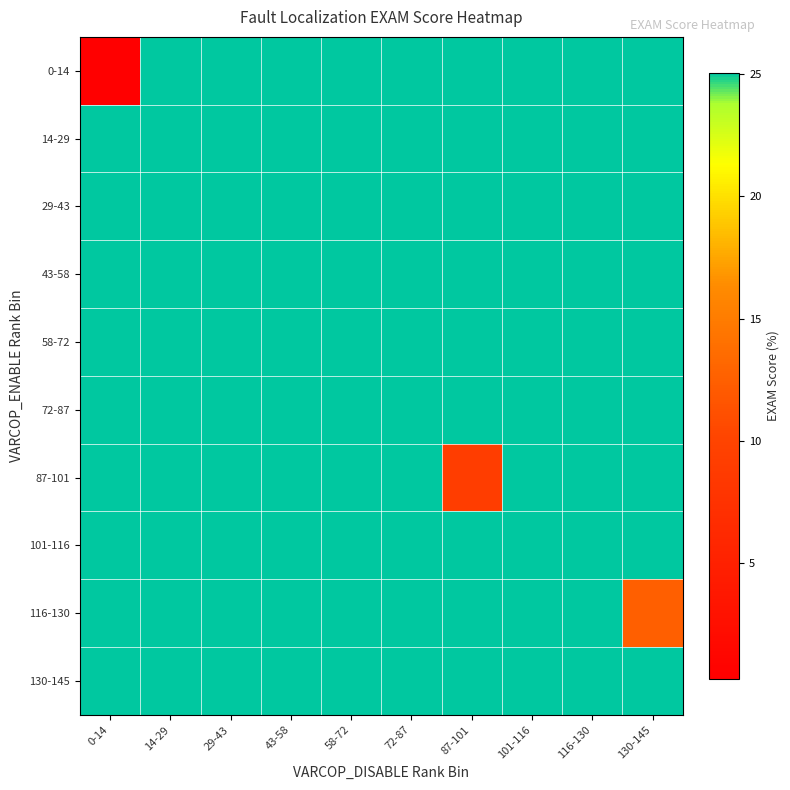

What is the difference between the highest and lowest values at 130-145?

12.5